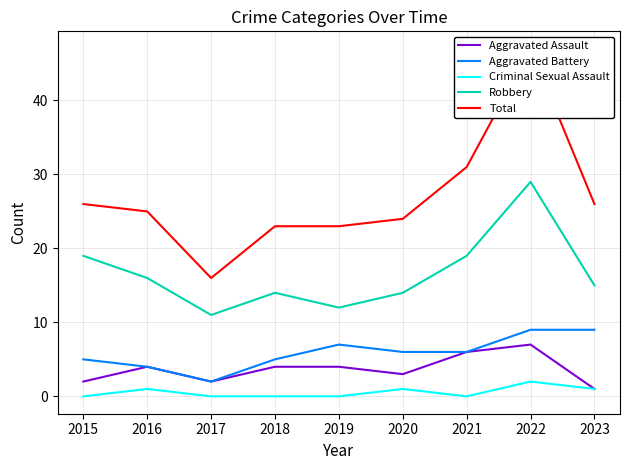

What is the difference between the highest and lowest values at 2019?

23